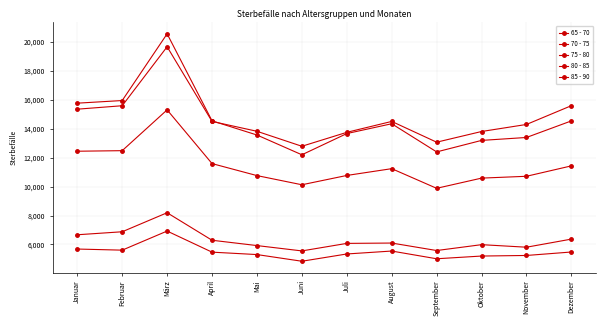

What position from the right is Juli?

6